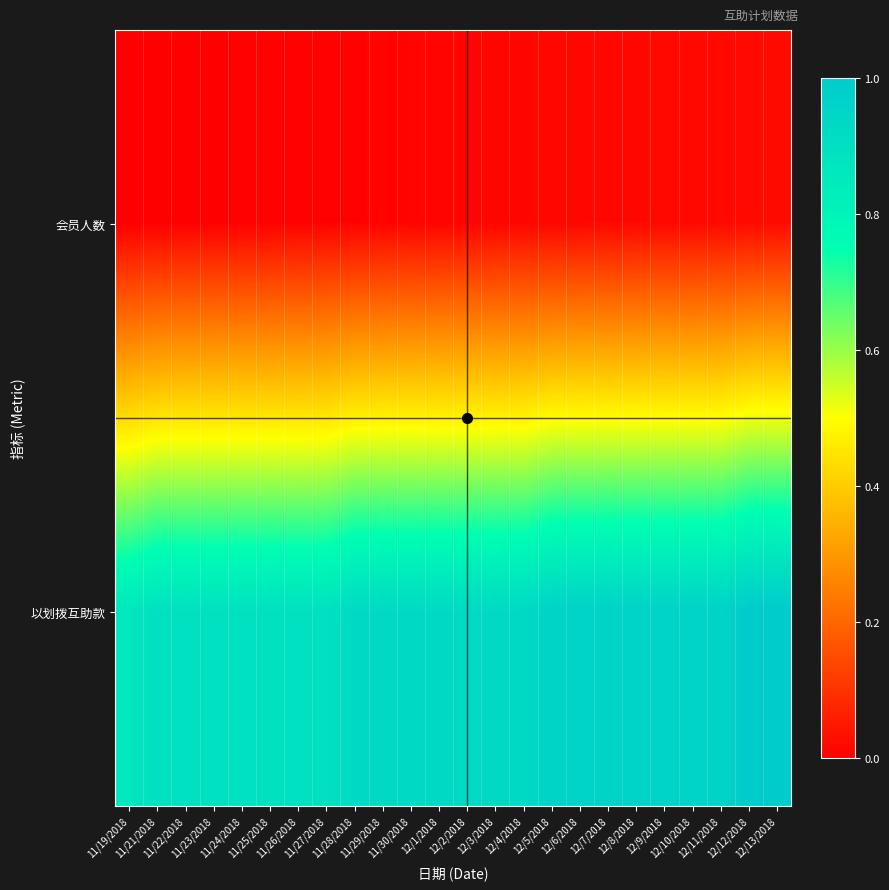

Between 12/6/2018 and 12/12/2018, which series saw the biggest shift?

以划拨互助款